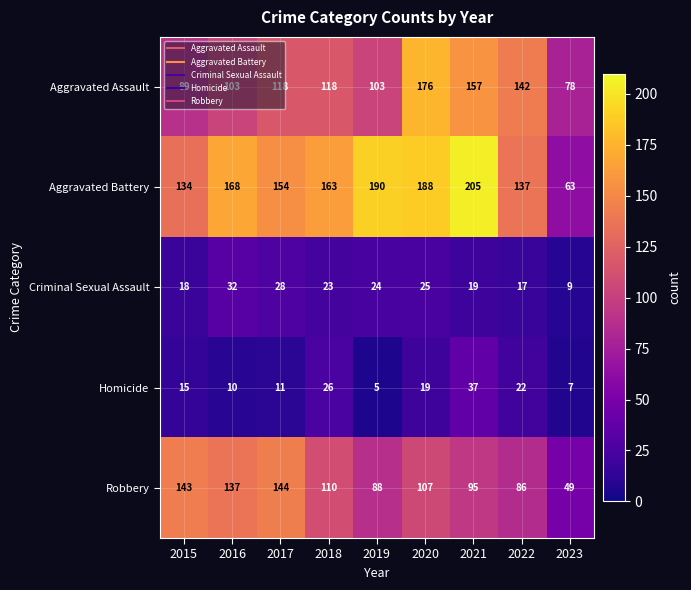

Which category has the highest value in the Aggravated Battery series?

2021